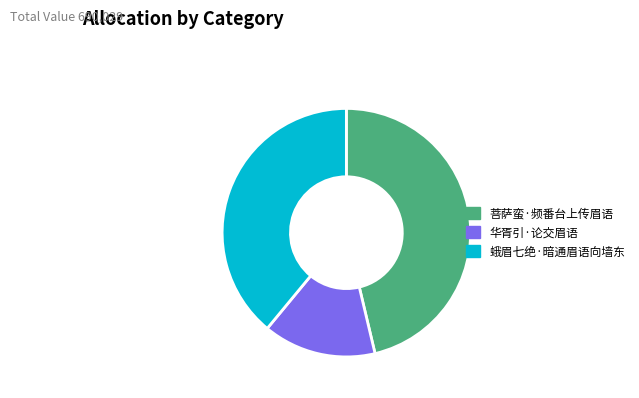

Approximately how many times larger is the value at 蛾眉七绝·暗通眉语向墙东 compared to 菩萨蛮·频番台上传眉语?

0.8